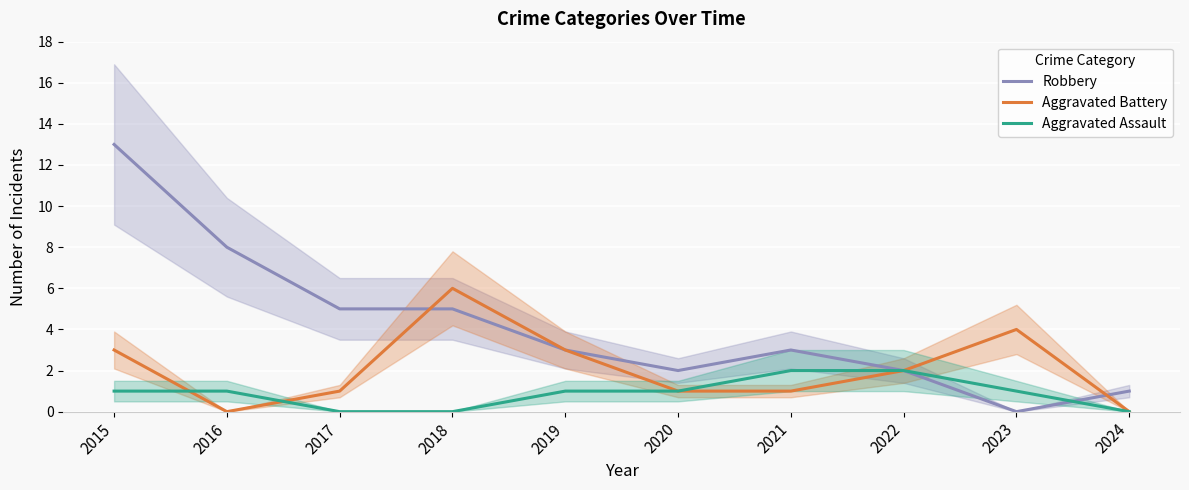

How many lines are shown in the chart?

3